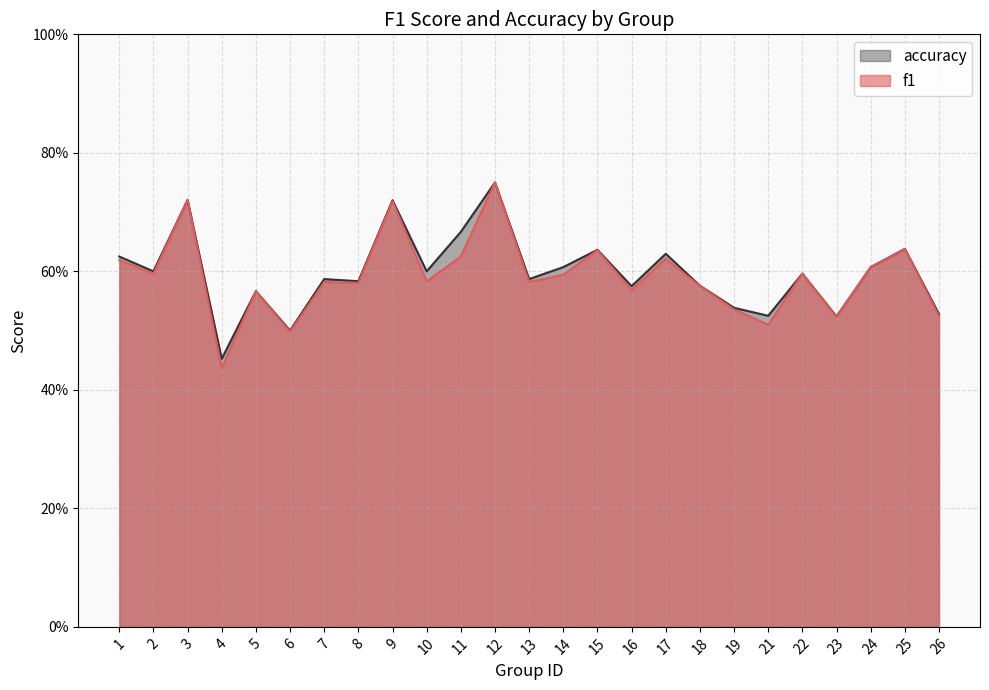

Which category has the lowest value across all series?

4